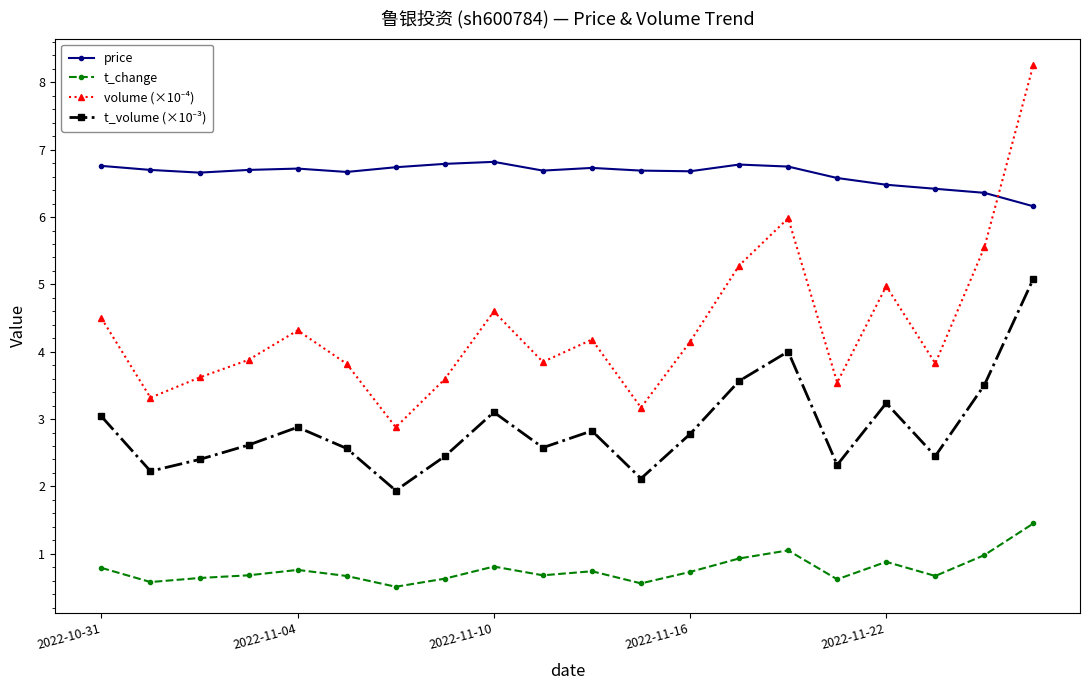

True or false: price has more than 1 interior local peaks.

True